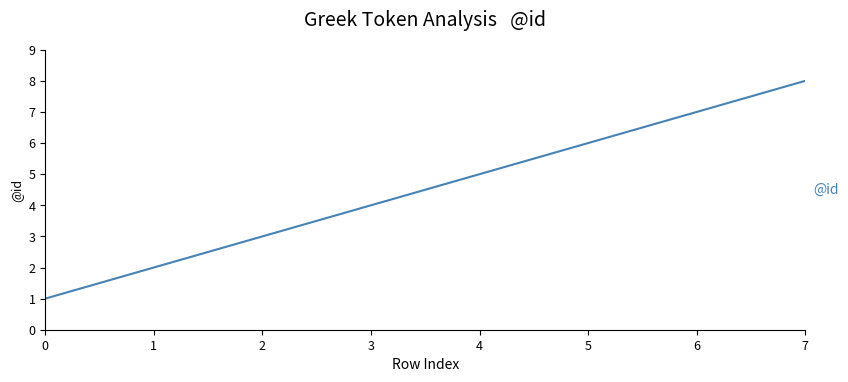

Reading left to right, list all the values displayed in this chart.

1	2	3	4	5	6	7	8